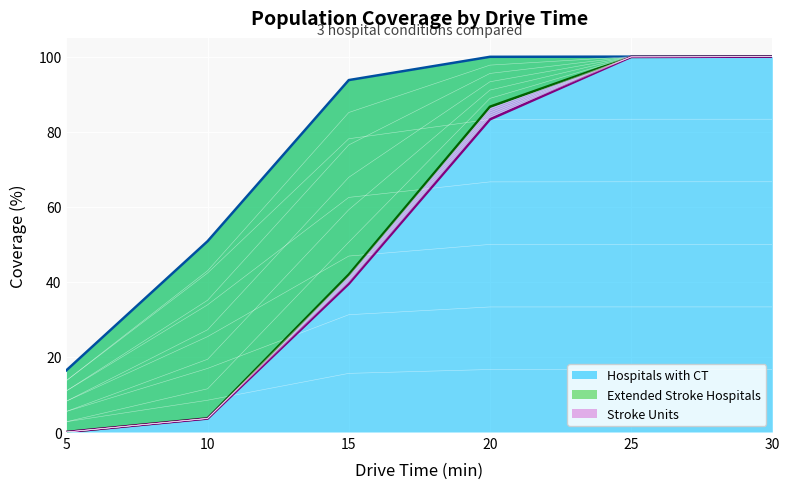

What is the maximum value shown in the chart?

100.0